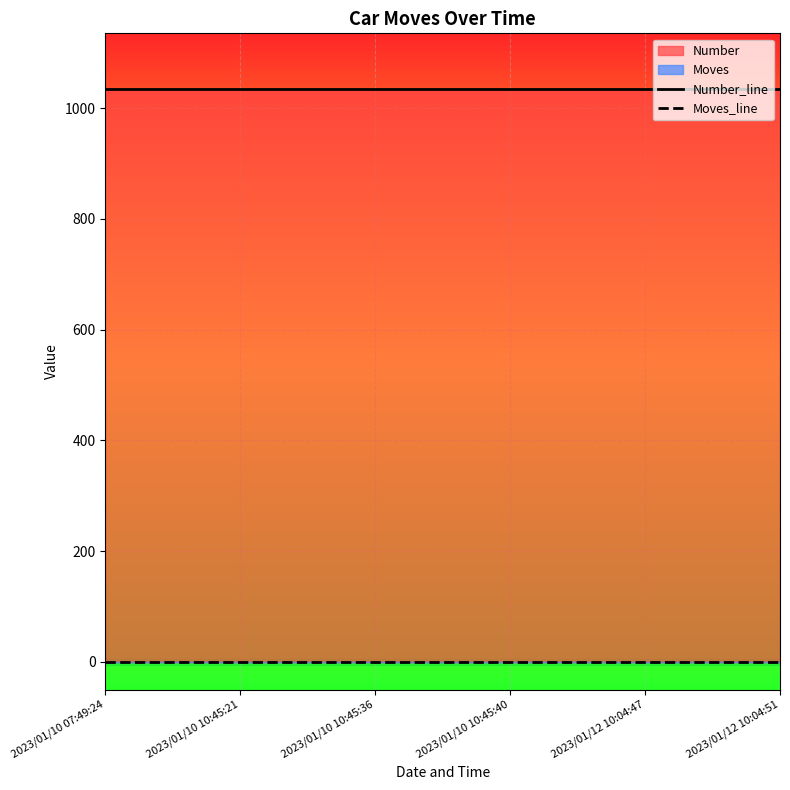

What is the highest value of the Number_line series?

1035